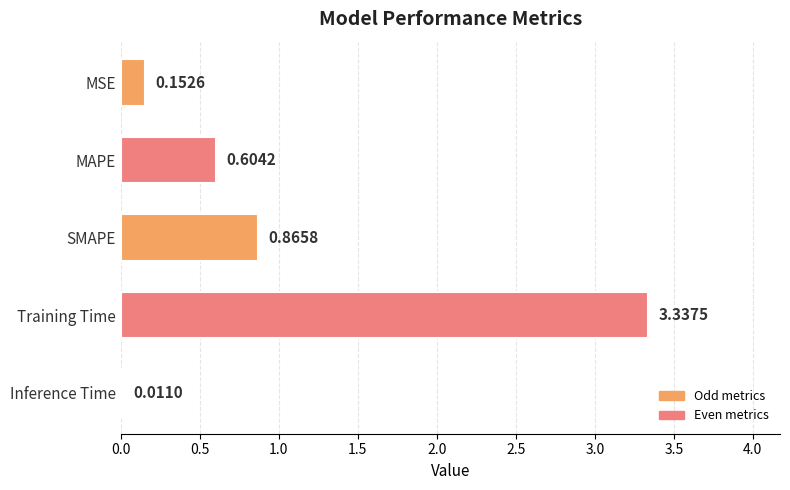

What is the change in value from MSE to Training Time?

+3.2